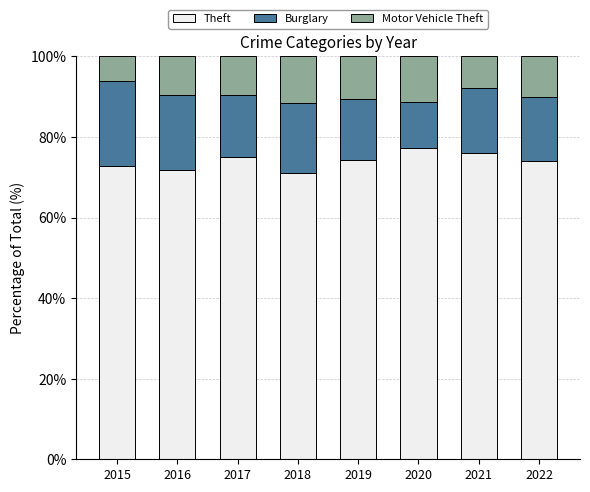

Count the number of data series in this chart.

3